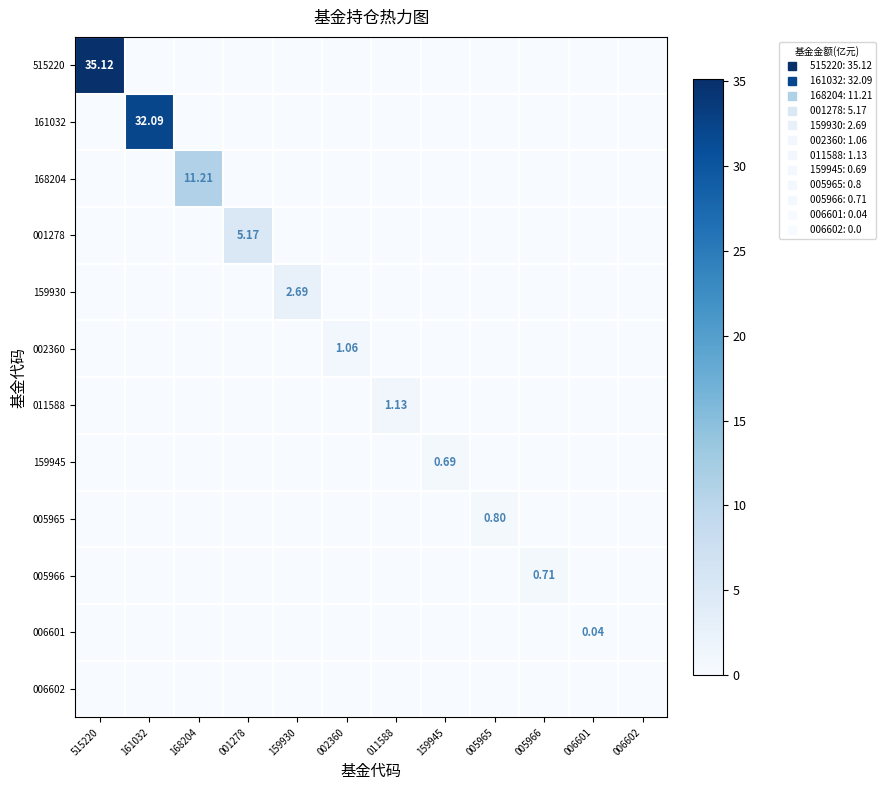

What is the sum of the 005965 values at 005965 and 005966?

0.8